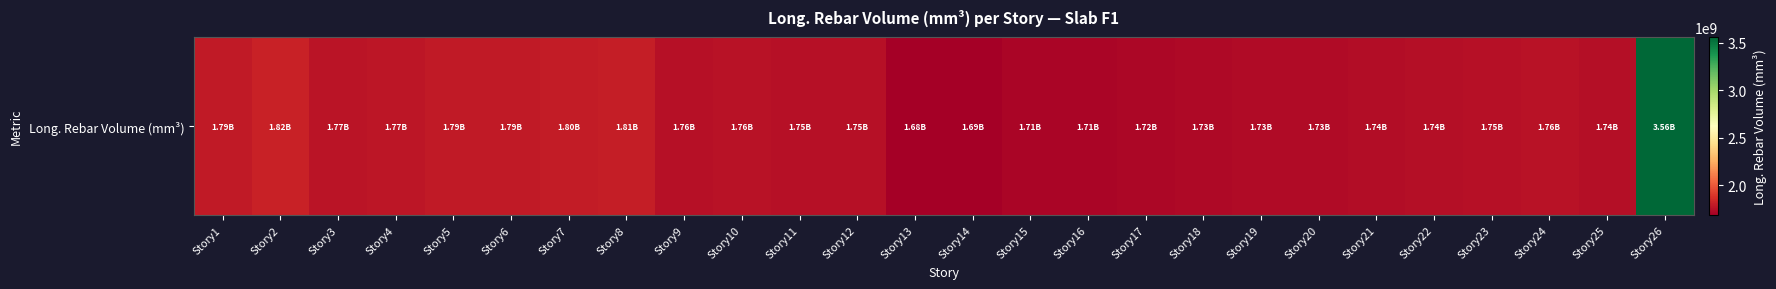

Reading right to left, extract all data points from this chart.

3559575483.9	1742108516.1	1759069161.3	1749754451.6	1741683483.9	1736125548.4	1731666193.5	1727256774.2	1726910709.7	1717118709.7	1711117161.3	1707715741.9	1687811225.8	1682939612.9	1754349677.4	1753779483.9	1759873935.5	1755972000.0	1805333806.5	1799712000.0	1791621290.3	1786105161.3	1774254193.5	1765558451.6	1815028258.1	1791620129.0